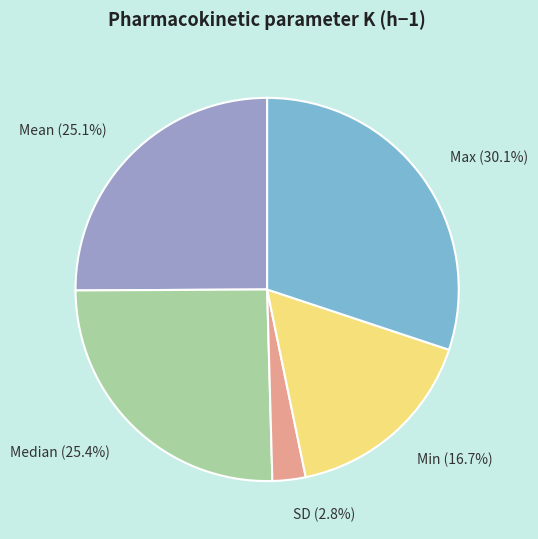

What is the ratio of the value at Mean to the value at Median?

1.0